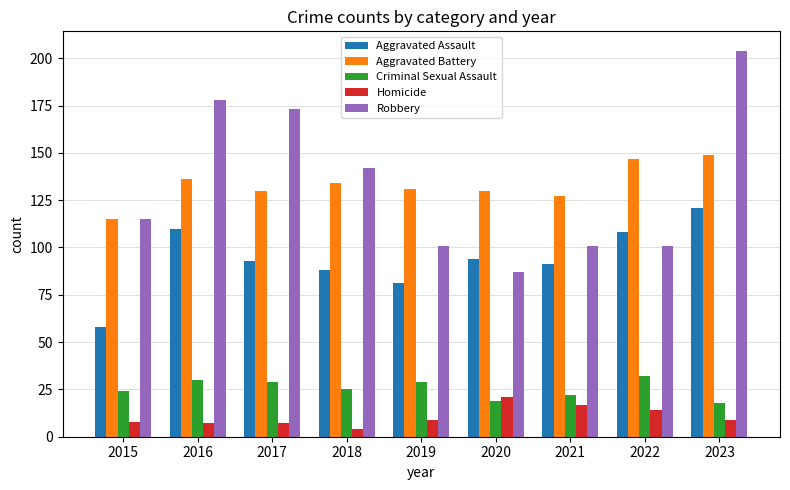

Which series changed the most between 2020 and 2023?

Robbery